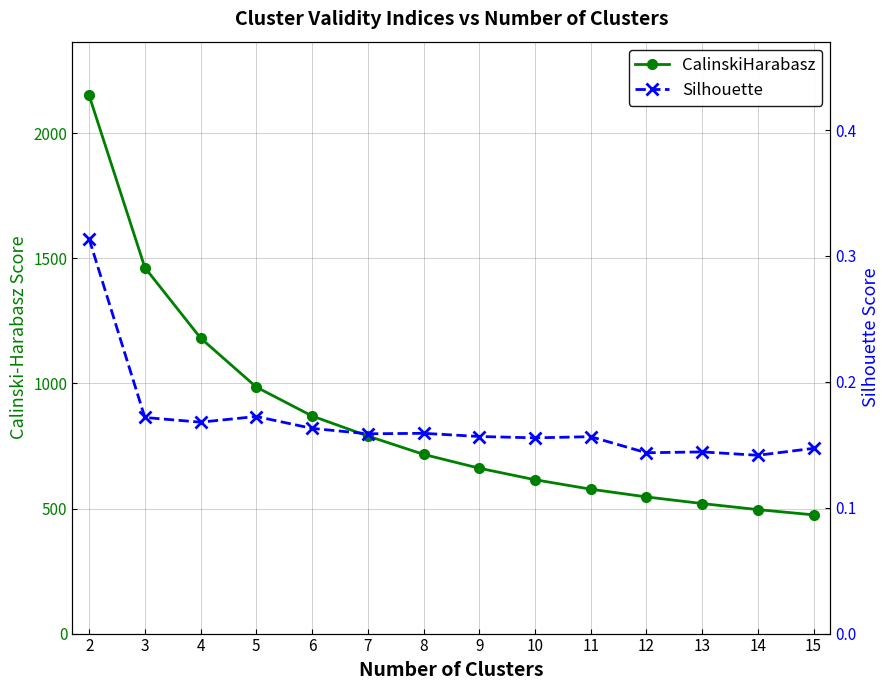

What is the spread (max minus min) of values at 13?

519.7